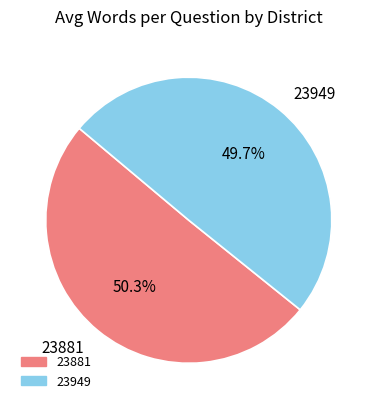

Rank the categories by value from lowest to highest.

23949, 23881